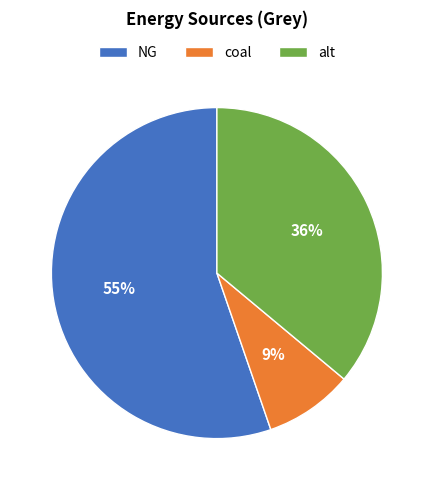

Do NG and alt together represent more than half of the pie?

Yes